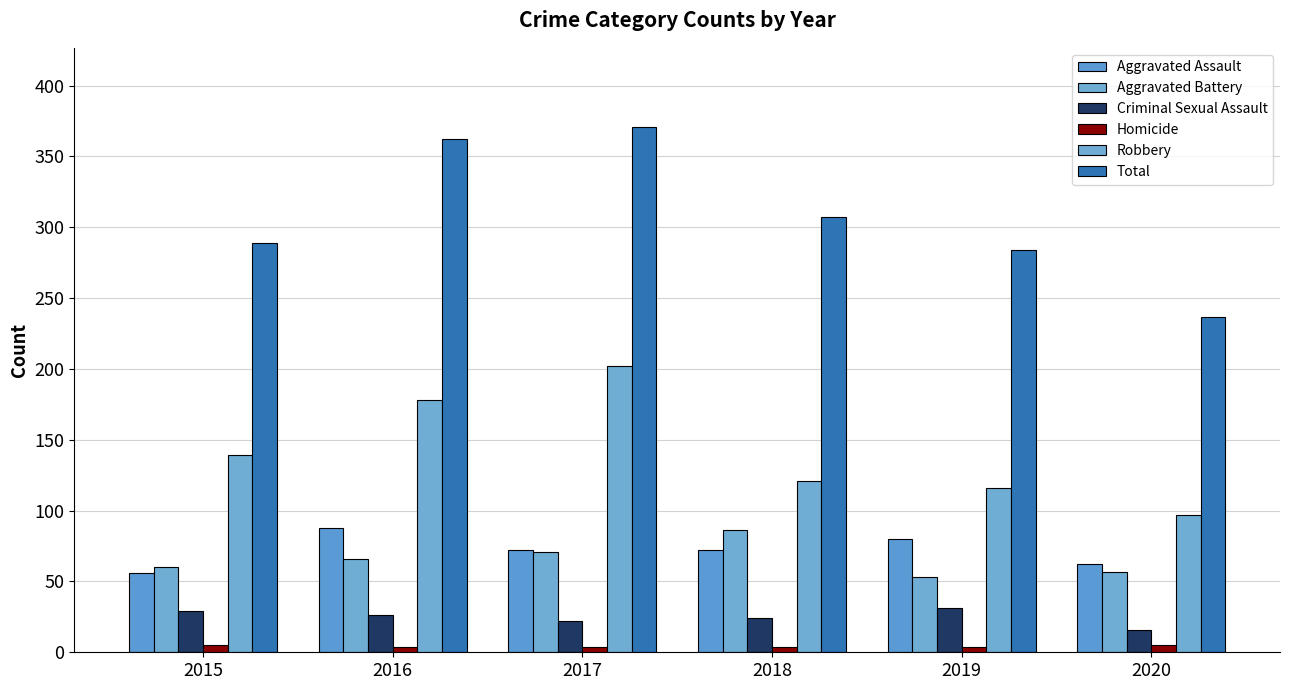

How many bars are there in each group?

6